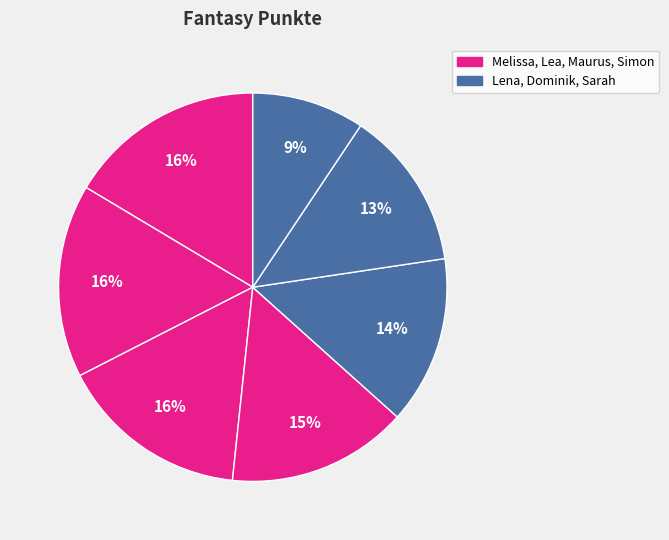

How many segments does this pie chart have?

7